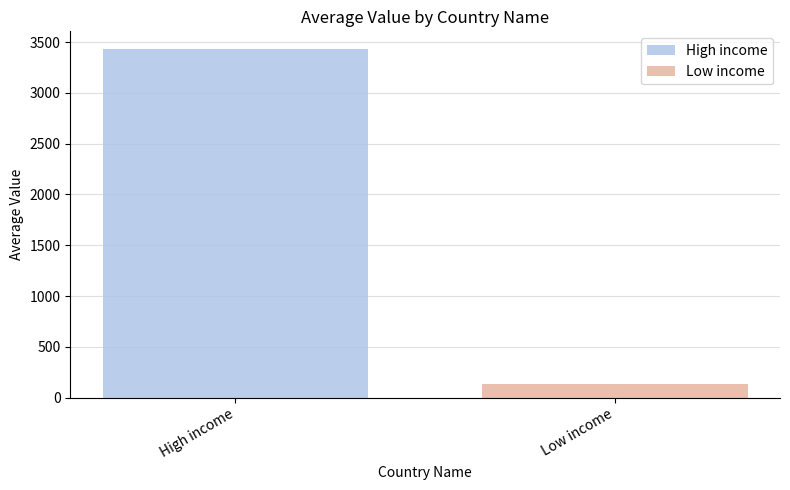

How many series are shown in this chart?

2